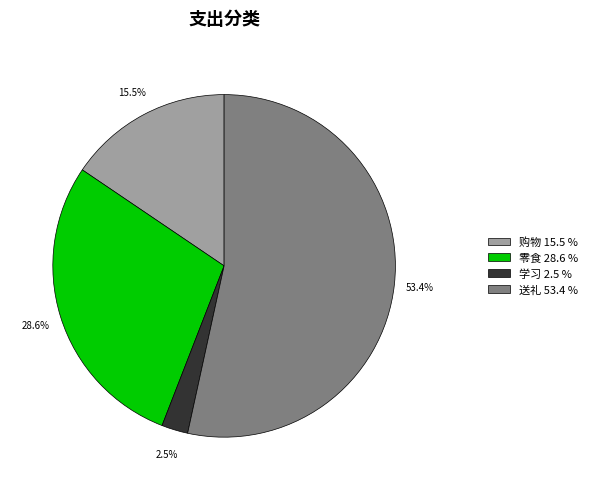

To the nearest percent, what portion does 零食 represent?

29%